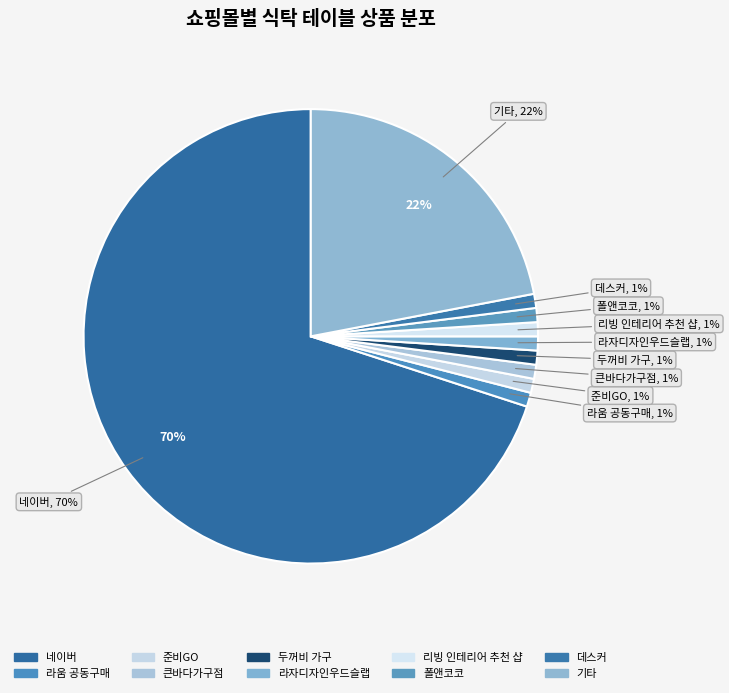

How many slices are in this pie chart?

2